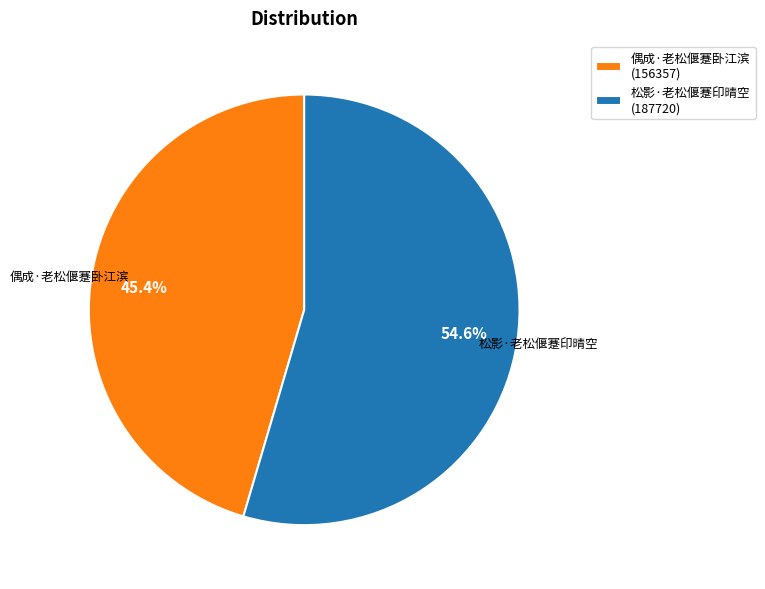

What portion of the pie excludes 偶成·老松偃蹇卧江滨?

54.6%